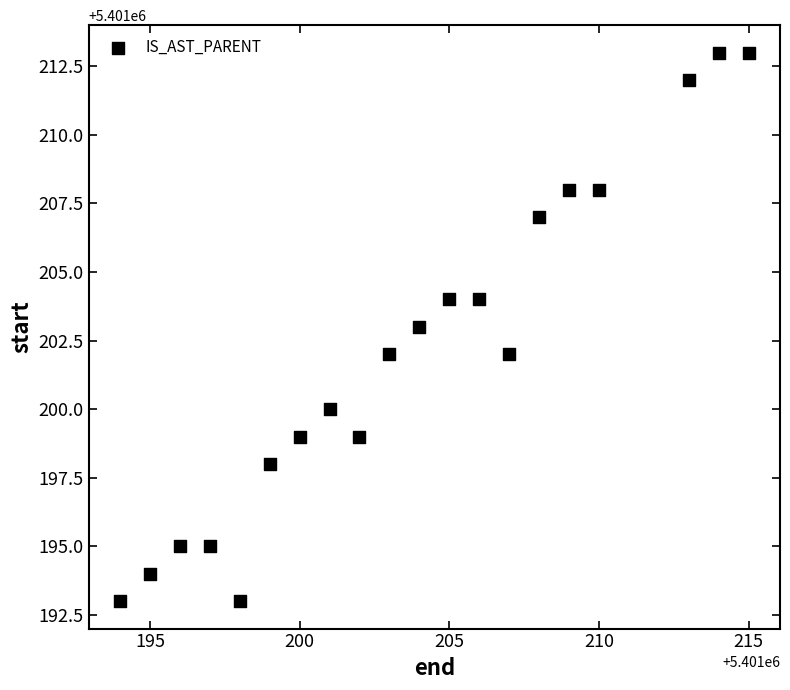

What is the range of X values (max minus min)?

21